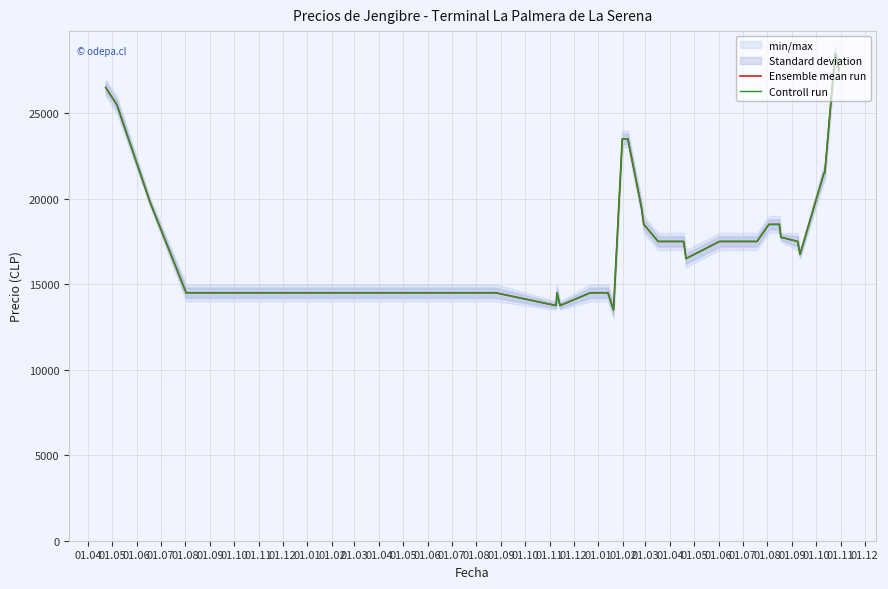

Which series has the largest range (max minus min)?

Controll run